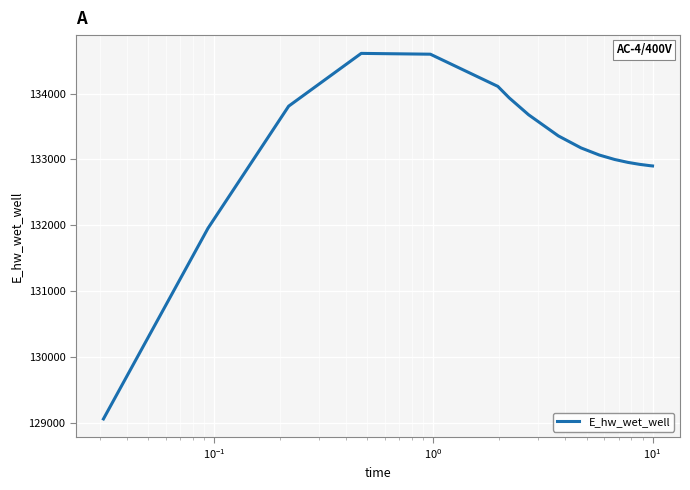

What is the greatest value displayed?

134608.9